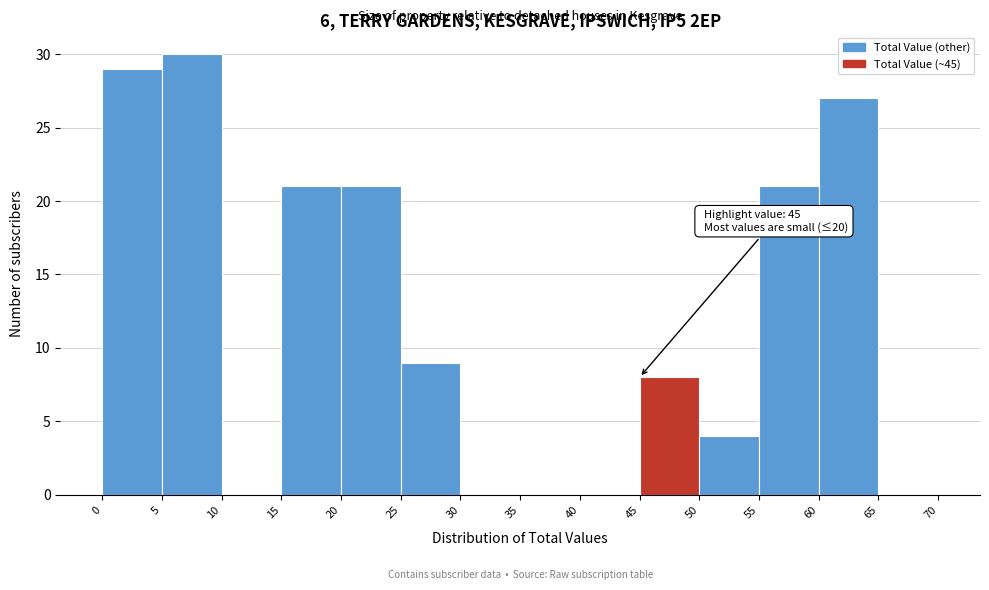

Which range on the x-axis has the tallest bar?

5 to 10